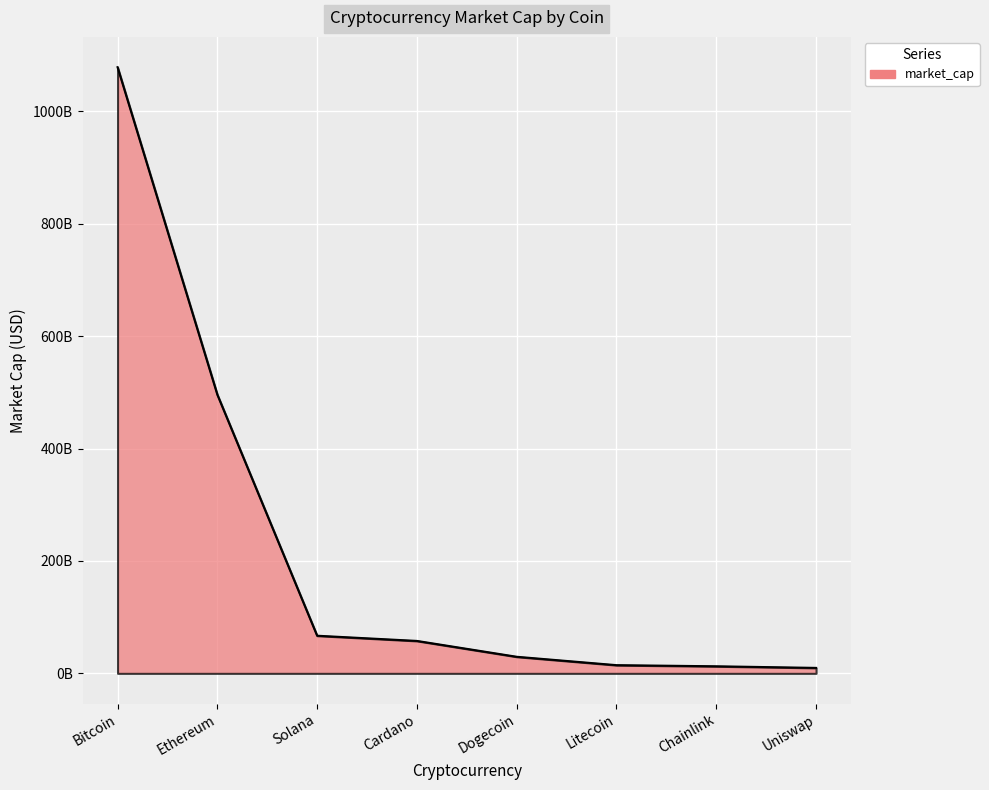

Rank the categories by value from lowest to highest.

Uniswap, Chainlink, Litecoin, Dogecoin, Cardano, Solana, Ethereum, Bitcoin